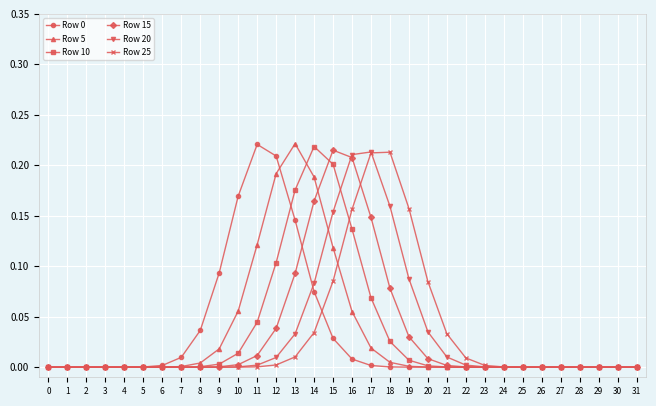

Is it true that Row 5 equals 0.0 at 8?

True